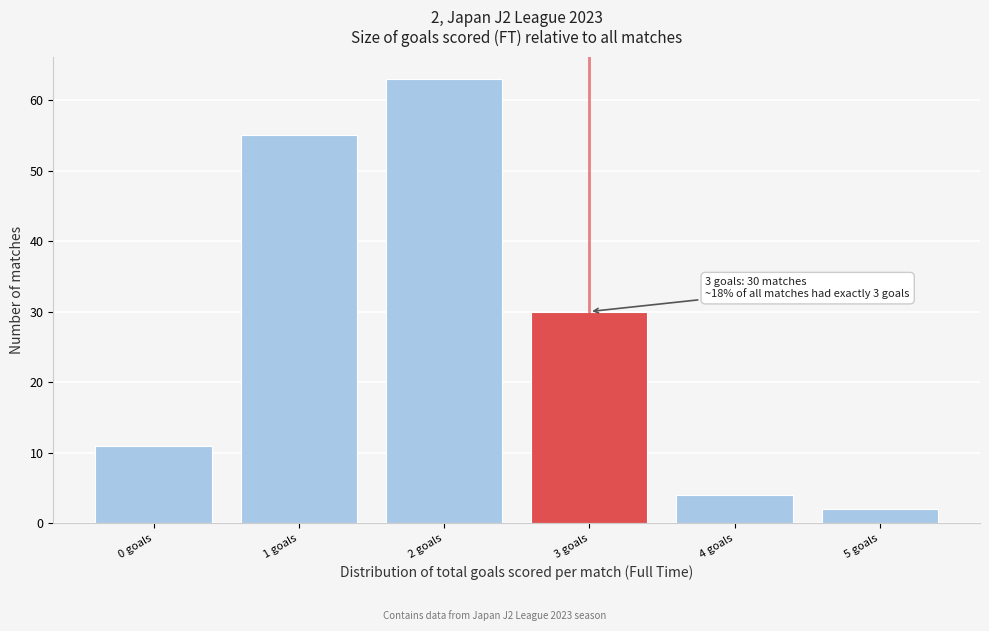

Which range on the x-axis has the tallest bar?

1.5 to 2.5